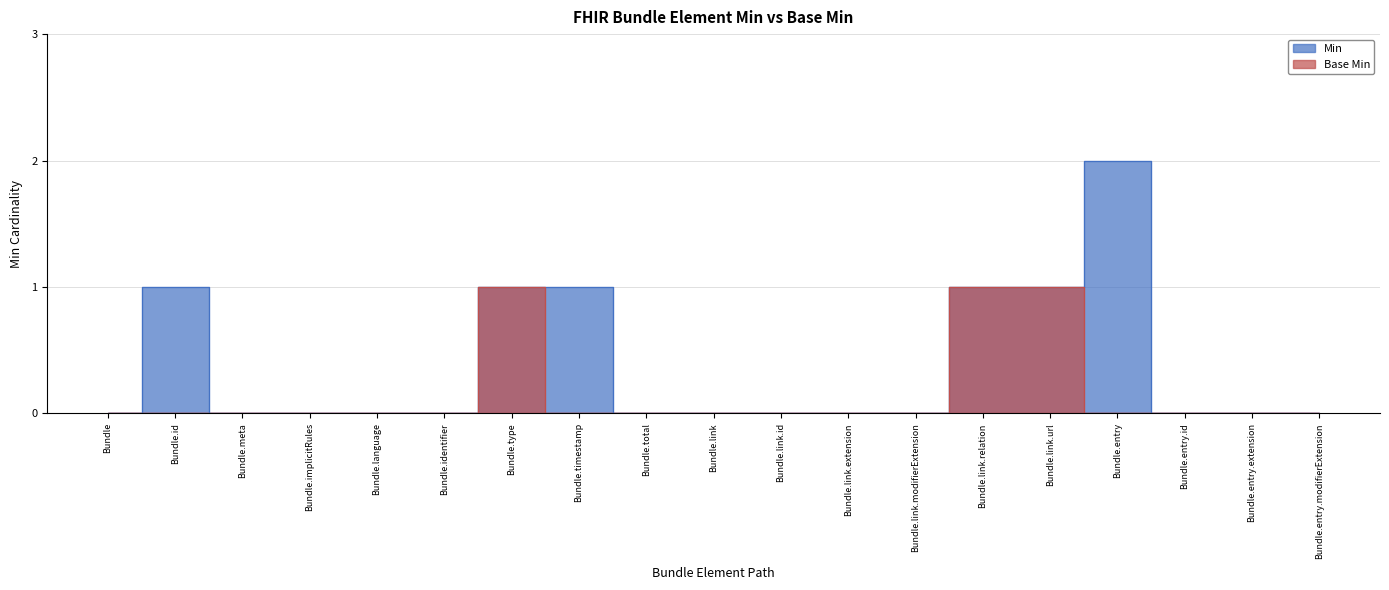

Which category has the lowest value across all series?

Bundle